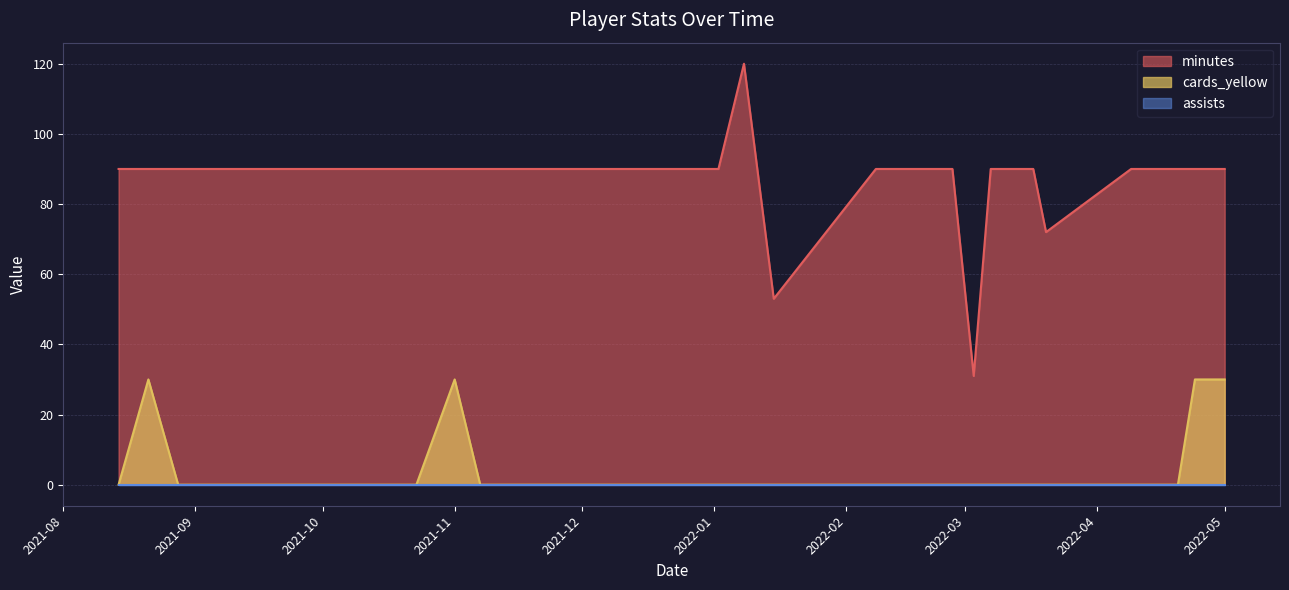

What is the total value across all series at 2021-11-14?

91